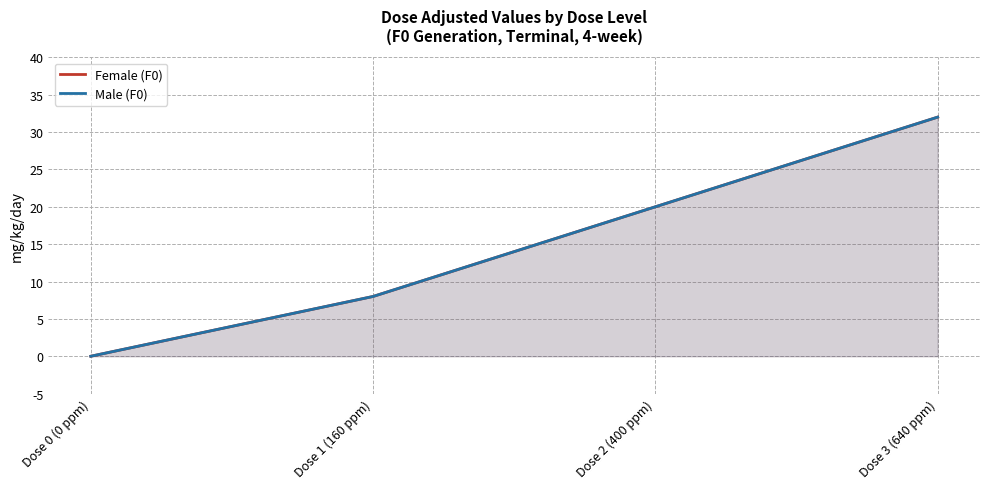

Rank the series by their maximum value, from highest to lowest.

Female (F0), Male (F0)